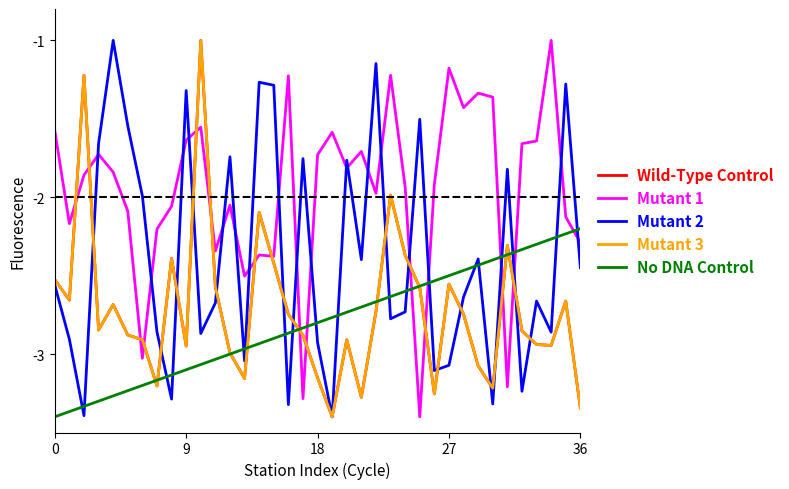

True or false: Mutant 2 and No DNA Control intersect in this chart.

True